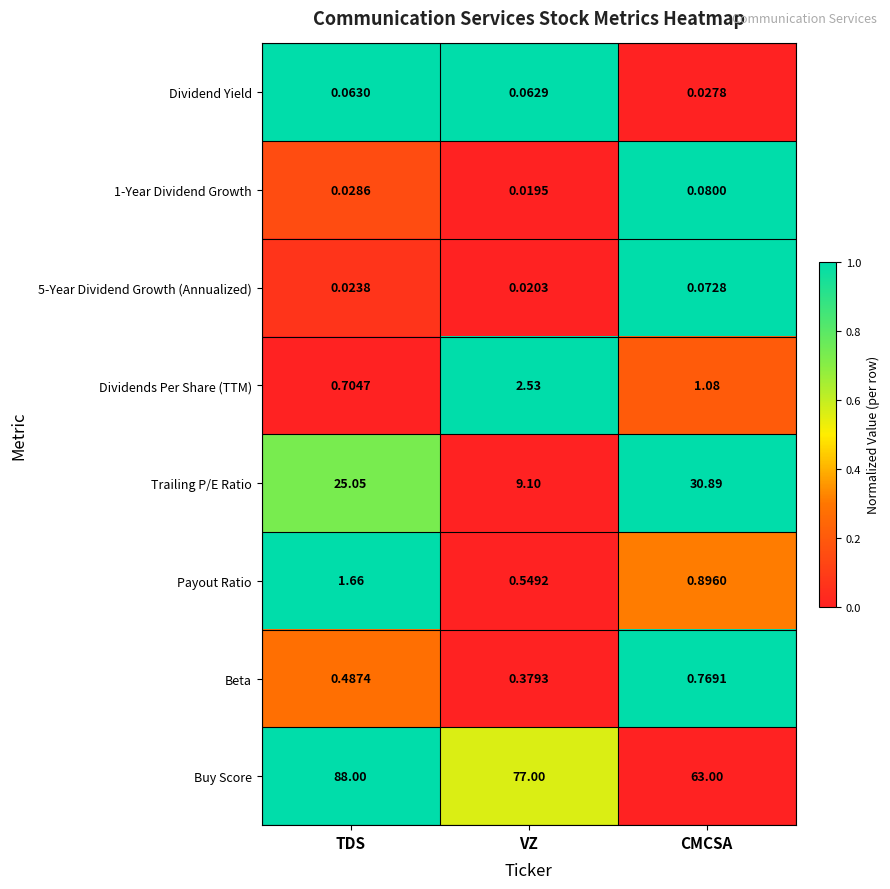

At which label is Beta closest to 0?

VZ